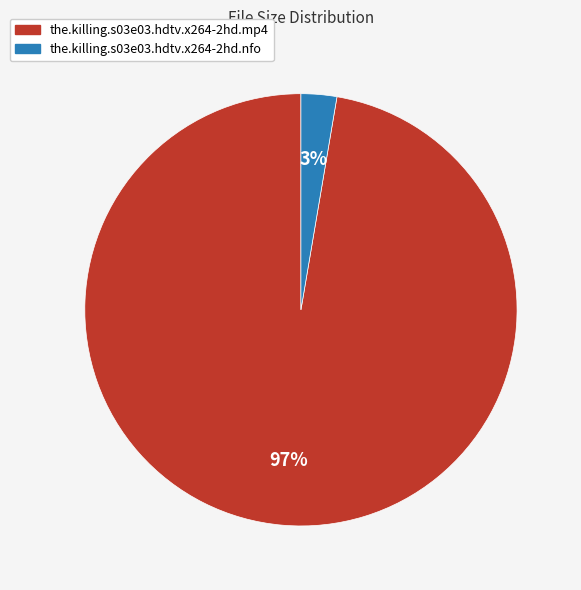

Do the.killing.s03e03.hdtv.x264-2hd.mp4 and the.killing.s03e03.hdtv.x264-2hd.nfo together represent more than half of the pie?

Yes